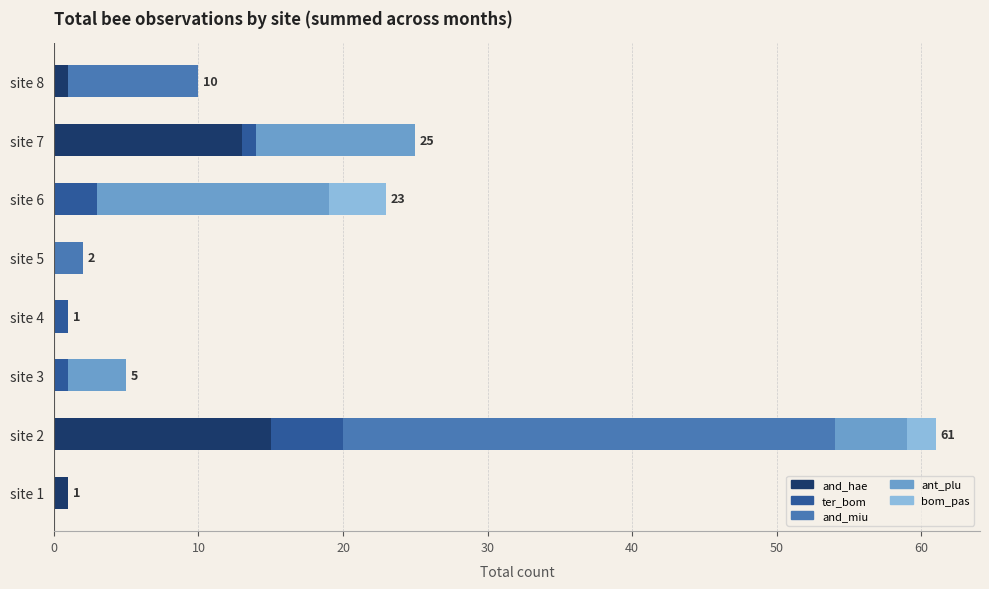

Is it true that and_hae equals 3 at site 7?

False